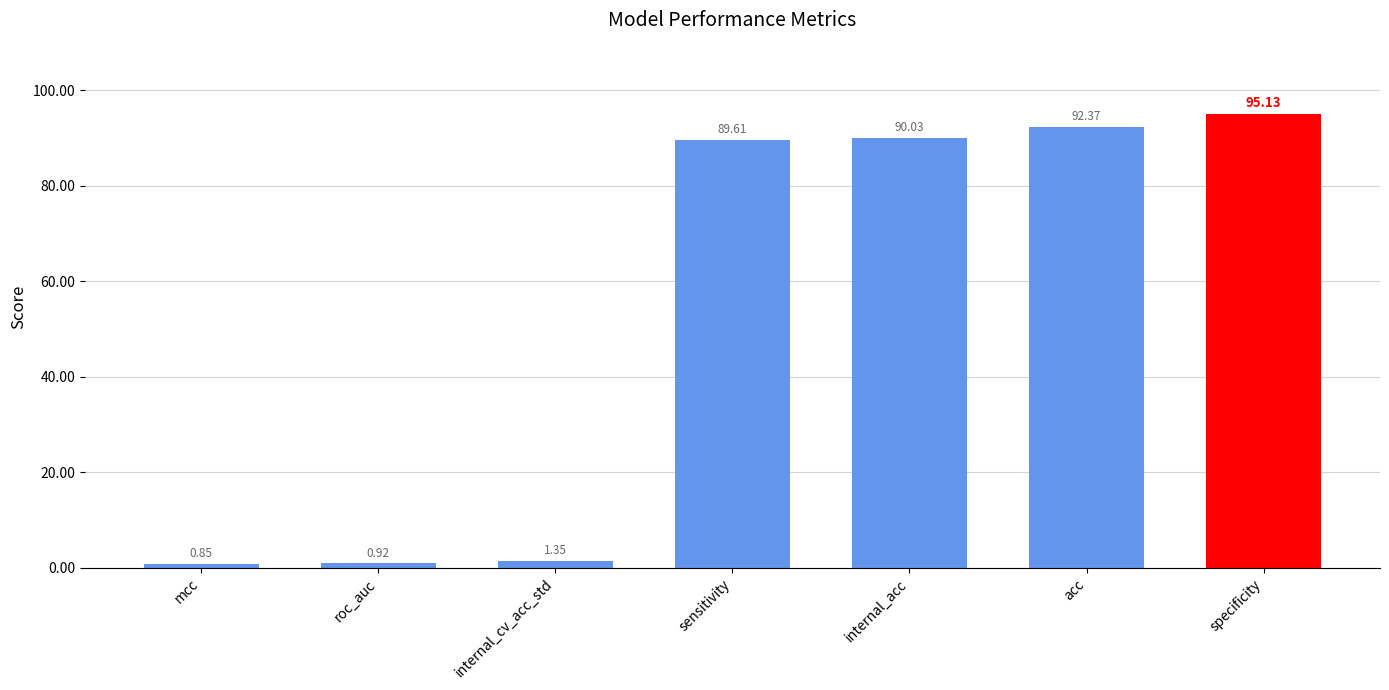

Where does the data first go above 89?

sensitivity